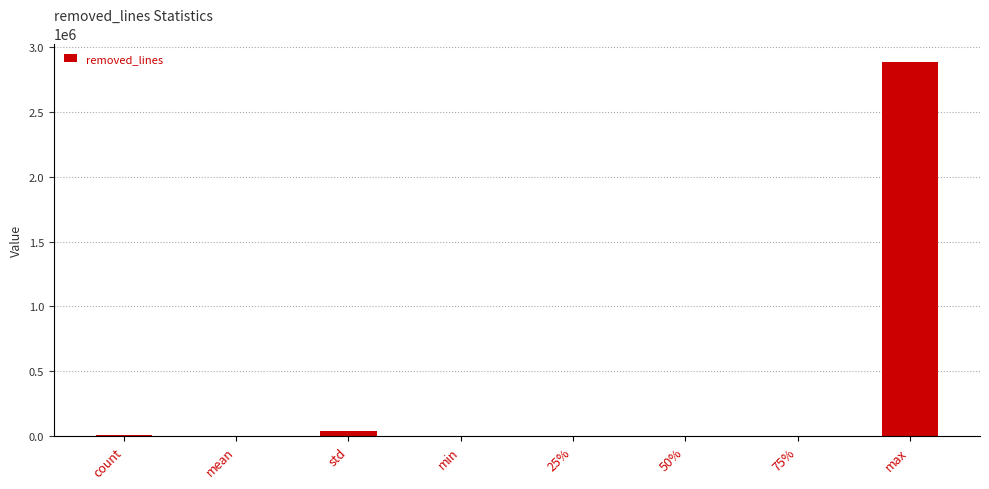

The value at min is 0.0. True or false?

True